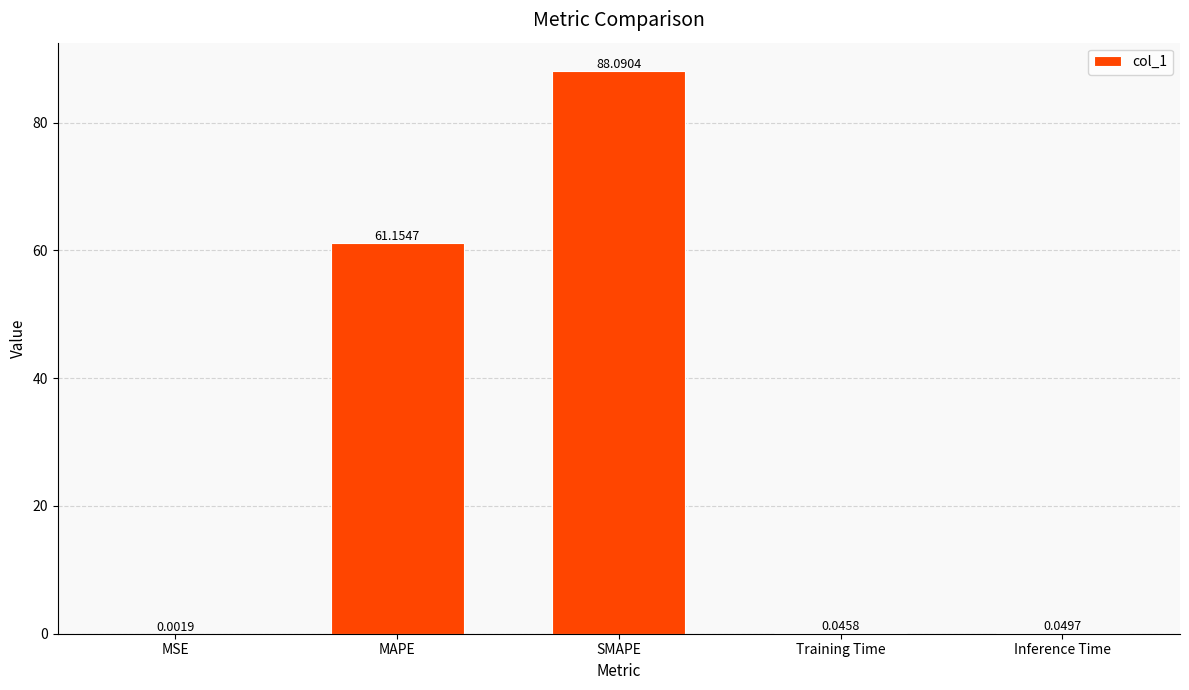

What is the ratio of the value at MAPE to the value at SMAPE?

0.7